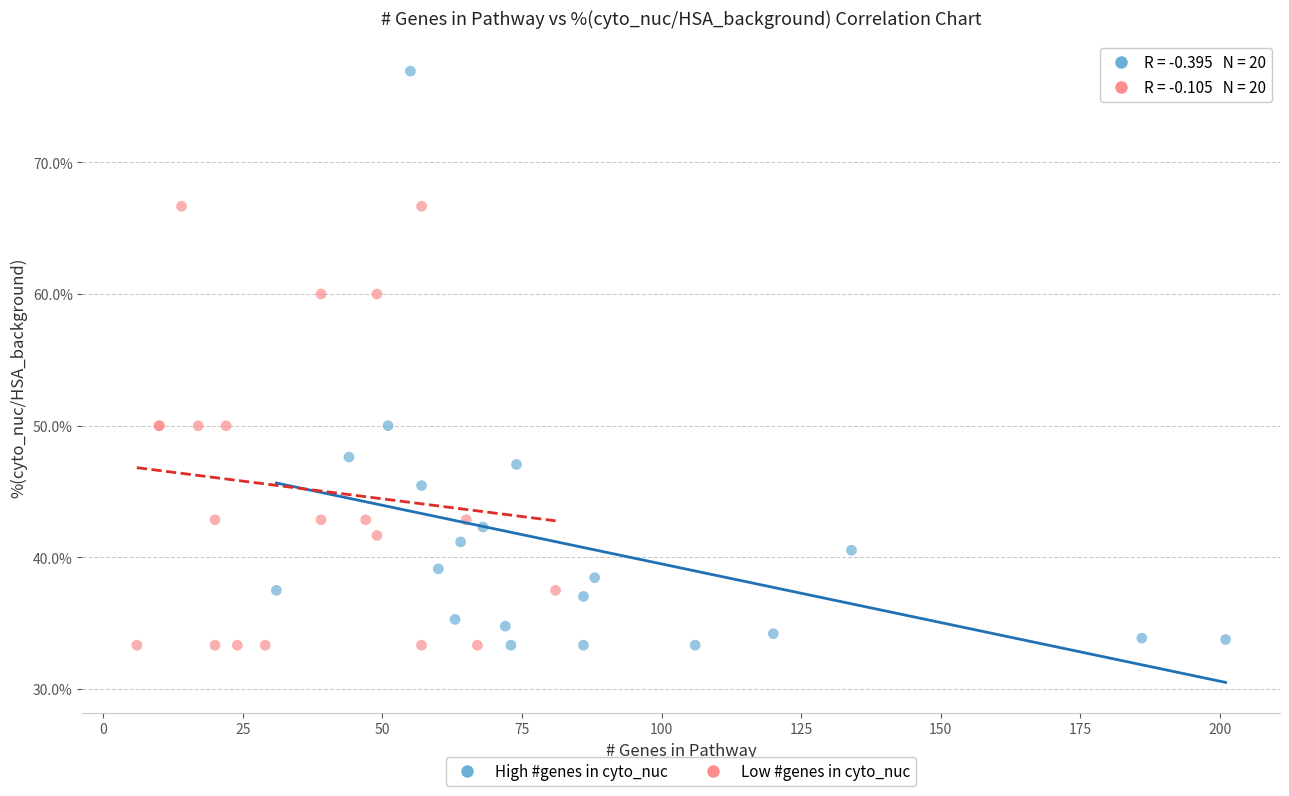

Which series contains the highest Y value?

High #genes in cyto_nuc